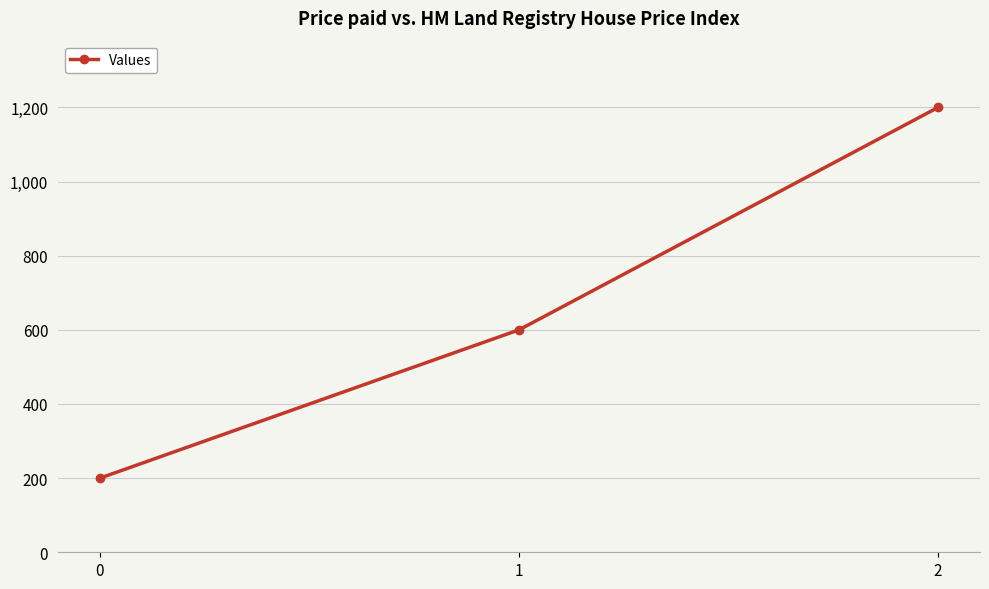

List the labels in order of value, largest first.

2, 1, 0